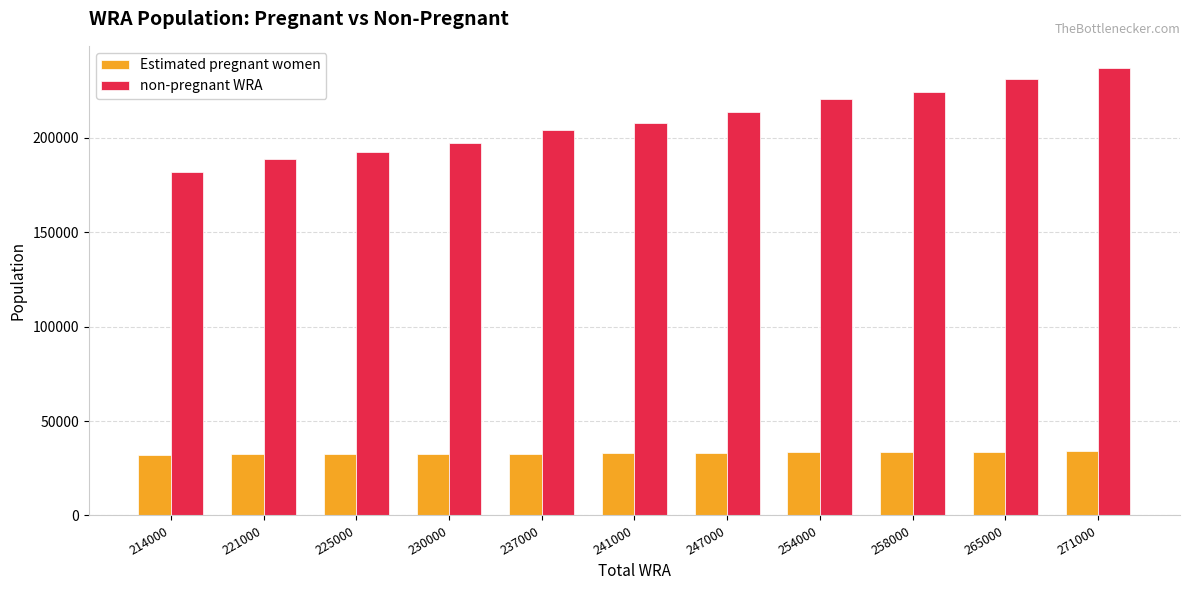

At which label is non-pregnant WRA closest to 209500?

241000